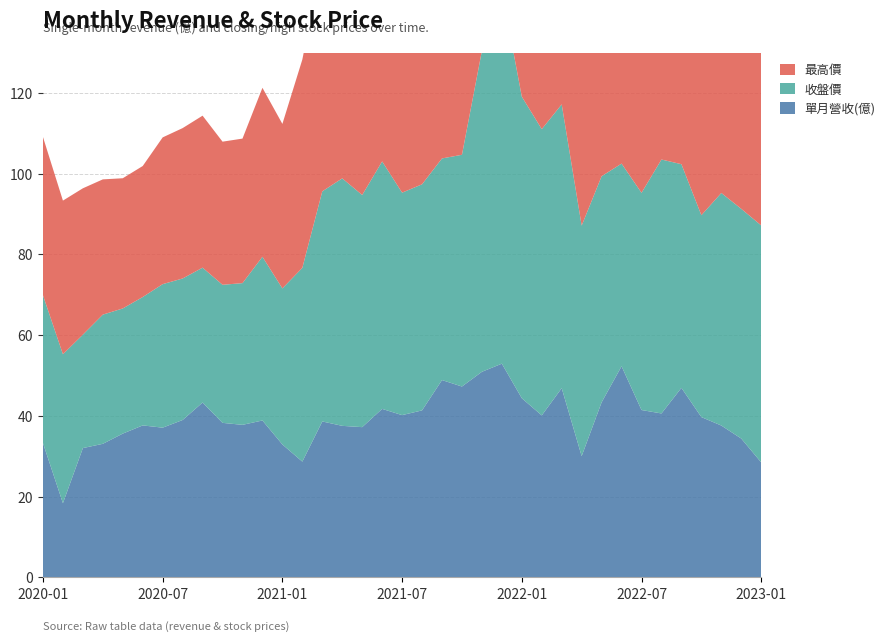

Reading right to left, what are all the values shown in this chart?

單月營收(億): 2023-01=28.5	2022-12=34.4	2022-11=37.6	2022-10=39.7	2022-09=47.0	2022-08=40.6	2022-07=41.5	2022-06=52.3	2022-05=43.4	2022-04=30.0	2022-03=46.9	2022-02=40.1	2022-01=44.4	2021-12=52.9	2021-11=50.9	2021-10=47.3	2021-09=48.9	2021-08=41.4	2021-07=40.2	2021-06=41.7	2021-05=37.2	2021-04=37.5	2021-03=38.6	2021-02=28.7	2021-01=32.9	2020-12=38.9	2020-11=37.8	2020-10=38.3	2020-09=43.3	2020-08=39.0	2020-07=37.1	2020-06=37.6	2020-05=35.6	2020-04=33.1	2020-03=32.0	2020-02=18.4	2020-01=33.3
收盤價: 2023-01=58.7	2022-12=56.9	2022-11=57.6	2022-10=50.0	2022-09=55.4	2022-08=62.9	2022-07=53.8	2022-06=50.2	2022-05=56.0	2022-04=57.1	2022-03=70.3	2022-02=70.9	2022-01=74.7	2021-12=92.4	2021-11=79.5	2021-10=57.4	2021-09=54.9	2021-08=56.0	2021-07=55.1	2021-06=61.3	2021-05=57.5	2021-04=61.3	2021-03=57.0	2021-02=48.0	2021-01=38.6	2020-12=40.5	2020-11=35.1	2020-10=34.2	2020-09=33.4	2020-08=35.0	2020-07=35.5	2020-06=31.8	2020-05=31.0	2020-04=32.0	2020-03=28.1	2020-02=36.9	2020-01=36.6
最高價: 2023-01=59.0	2022-12=59.5	2022-11=58.5	2022-10=56.9	2022-09=66.6	2022-08=67.4	2022-07=58.2	2022-06=58.9	2022-05=60.6	2022-04=70.1	2022-03=74.4	2022-02=77.3	2022-01=93.0	2021-12=93.9	2021-11=96.0	2021-10=61.0	2021-09=55.8	2021-08=56.0	2021-07=63.8	2021-06=65.5	2021-05=61.8	2021-04=63.4	2021-03=57.5	2021-02=51.6	2021-01=40.8	2020-12=41.9	2020-11=35.8	2020-10=35.5	2020-09=37.6	2020-08=37.2	2020-07=36.4	2020-06=32.5	2020-05=32.2	2020-04=33.5	2020-03=36.2	2020-02=38.0	2020-01=39.2